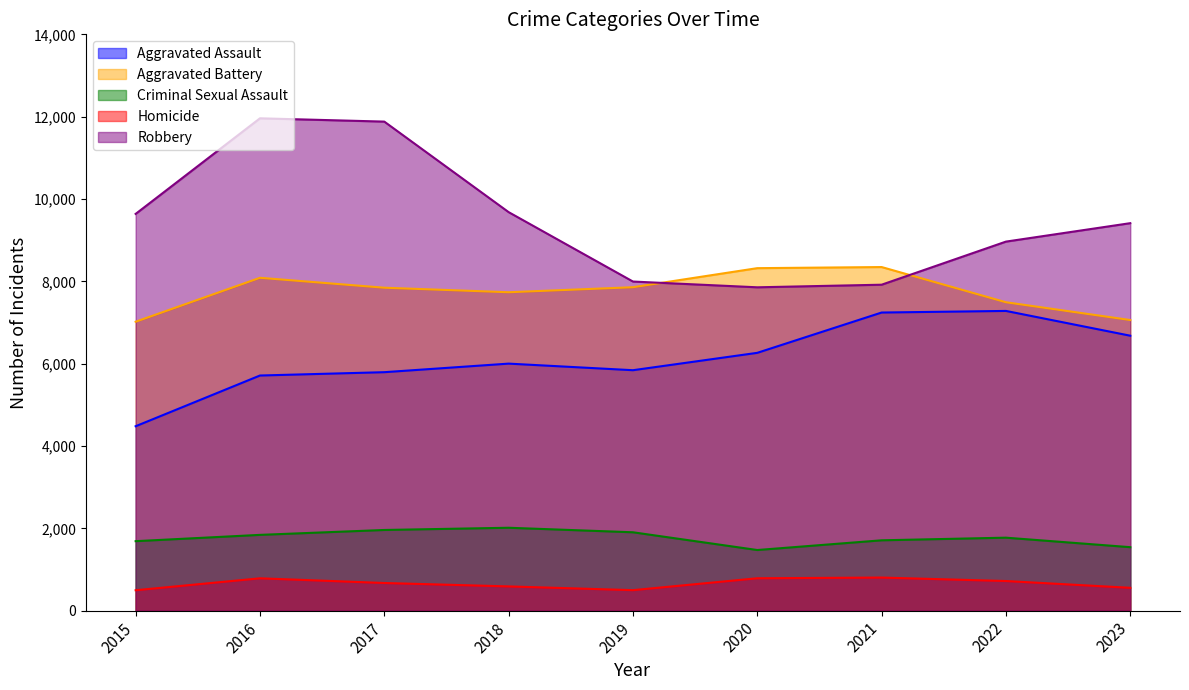

Reading left to right, transcribe all the data shown in this chart.

Aggravated Assault: 2015=4480	2016=5712	2017=5793	2018=6001	2019=5841	2020=6263	2021=7242	2022=7281	2023=6679
Aggravated Battery: 2015=7019	2016=8086	2017=7845	2018=7735	2019=7857	2020=8320	2021=8347	2022=7492	2023=7060
Criminal Sexual Assault: 2015=1688	2016=1841	2017=1960	2018=2014	2019=1904	2020=1473	2021=1709	2022=1773	2023=1542
Homicide: 2015=496	2016=786	2017=672	2018=589	2019=498	2020=787	2021=804	2022=720	2023=555
Robbery: 2015=9638	2016=11960	2017=11880	2018=9681	2019=7995	2020=7855	2021=7918	2022=8965	2023=9413